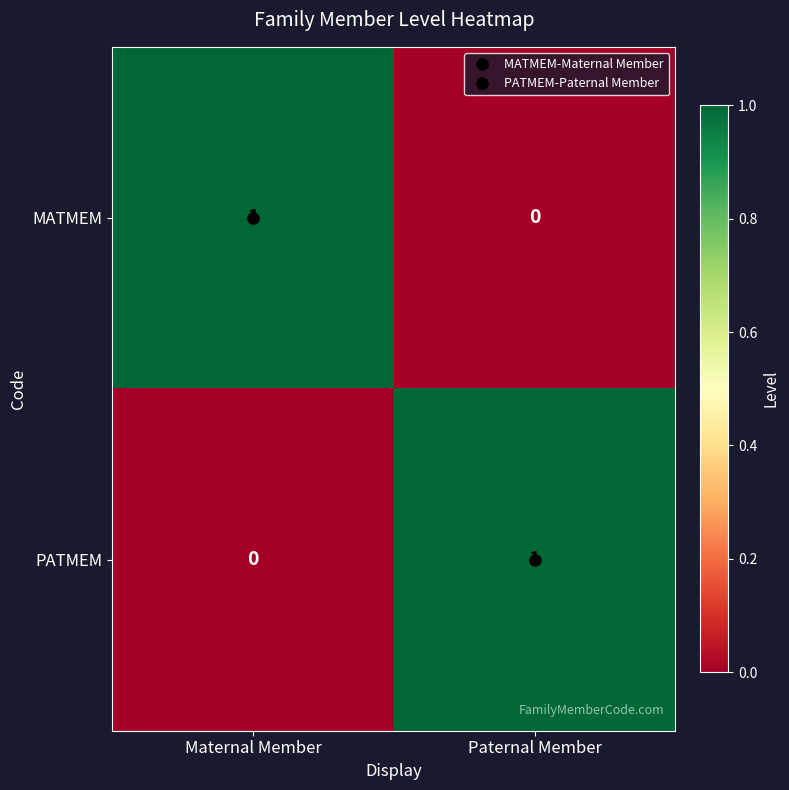

Is the value of PATMEM at Paternal Member greater than the value of MATMEM at Paternal Member?

Yes